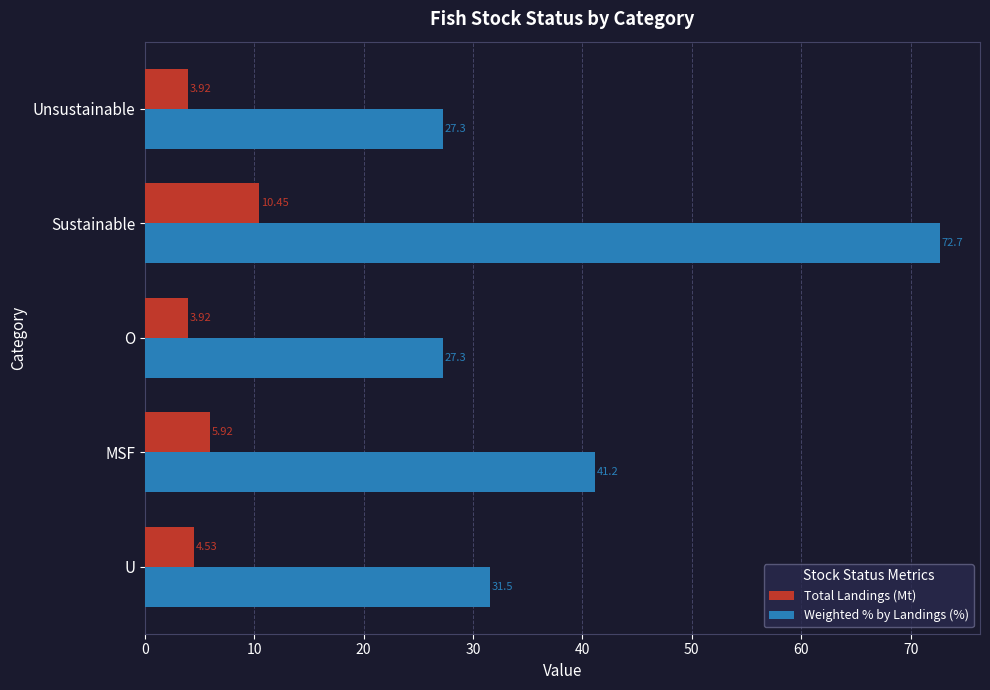

Rank the series at O from lowest to highest value.

Total Landings (Mt), Weighted % by Landings (%)